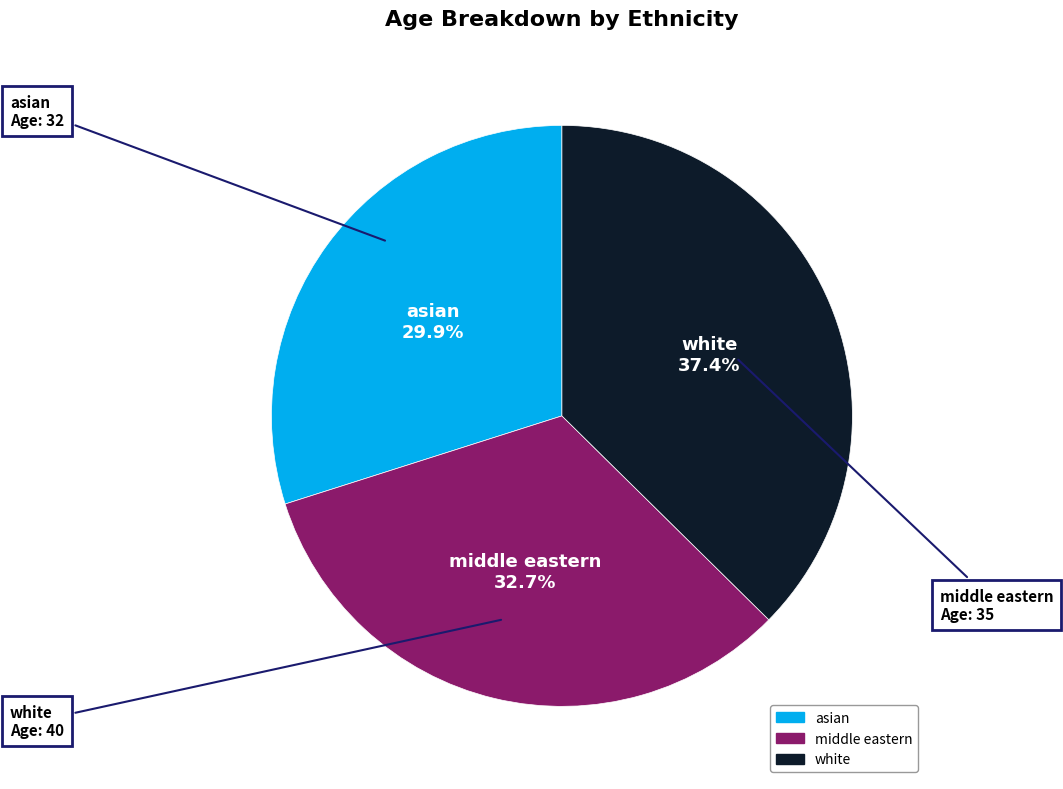

Between white and middle eastern, which is larger?

white